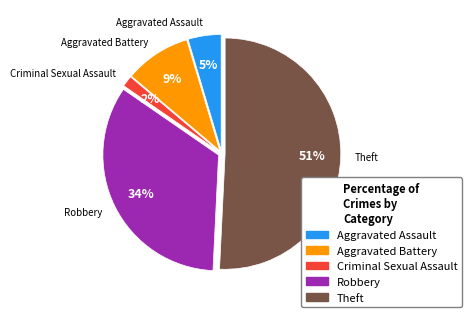

Does any single category account for the majority?

Yes